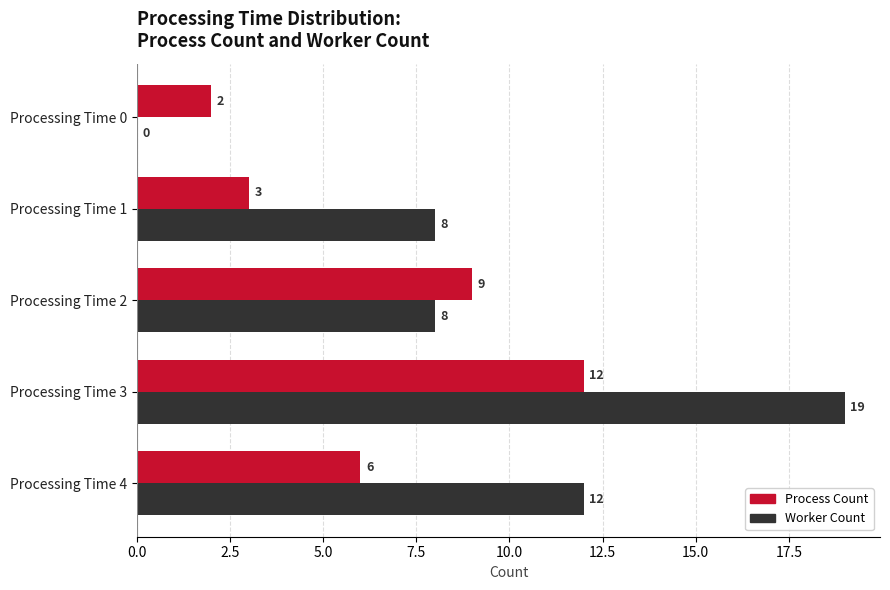

Which series changed the most between Processing Time 2 and Processing Time 3?

Worker Count